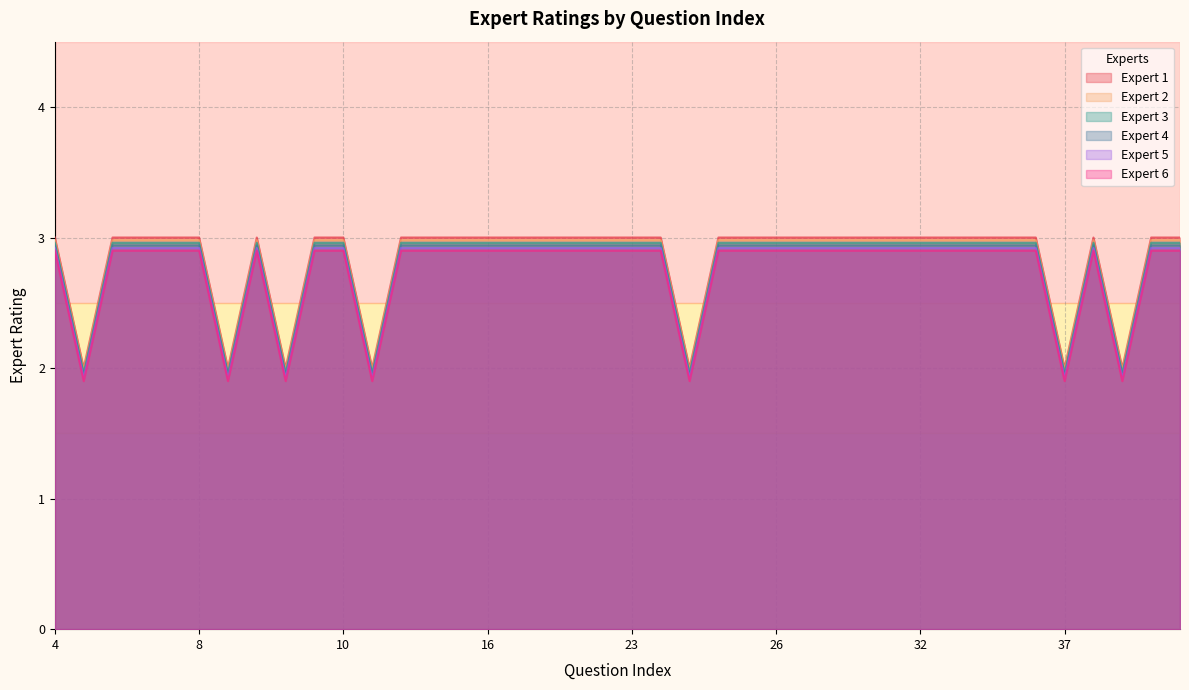

True or false: Expert 6 and Expert 2 cross at least once.

False